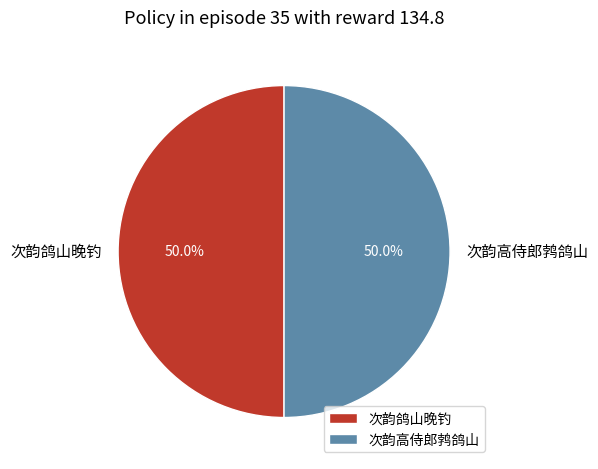

What is the ratio of the value at 次韵鸽山晚钓 to the value at 次韵高侍郎鹁鸽山?

1.0